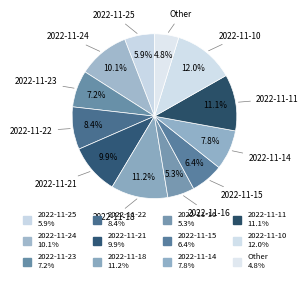

How many slices are in this pie chart?

12